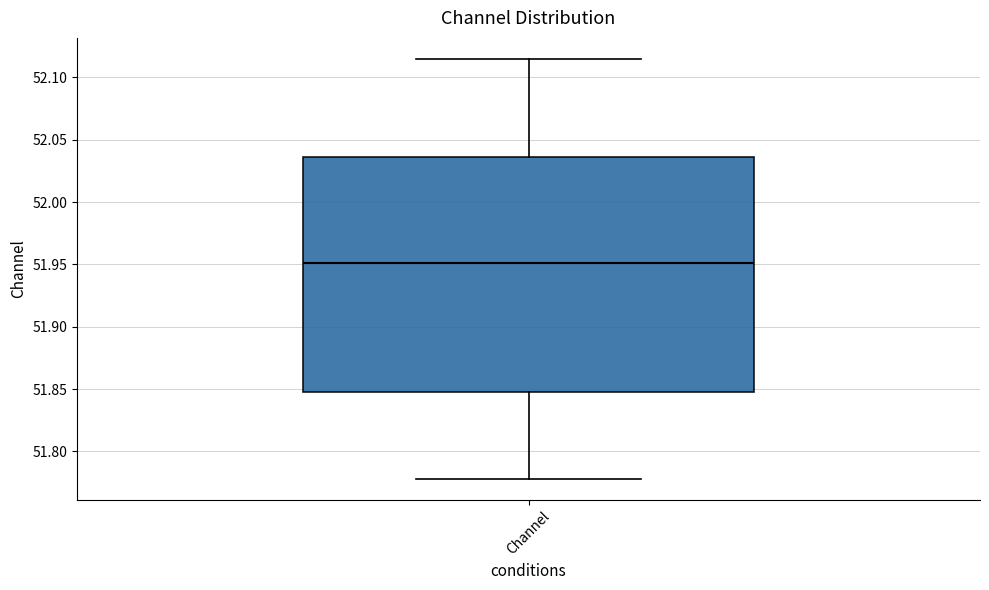

Transcribe this box plot: give where the median line is, the range the box spans, and where the two whiskers end, as read against the y-axis. The values are not printed on the chart, so give them approximately, as read against the axis.

median 51.950, box 51.845 to 52.035, whiskers 51.780 to 52.115